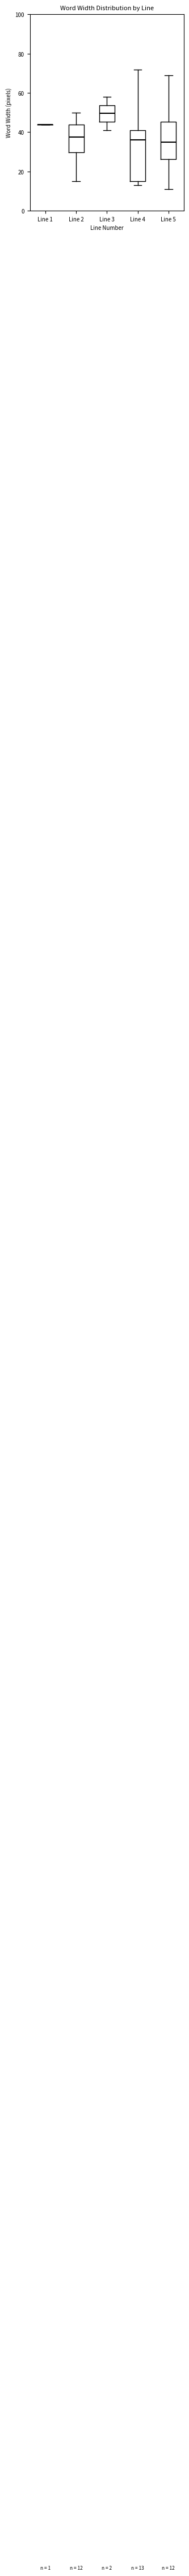

Comparing the boxes themselves (not the whiskers), which one is the tallest?

Line 4